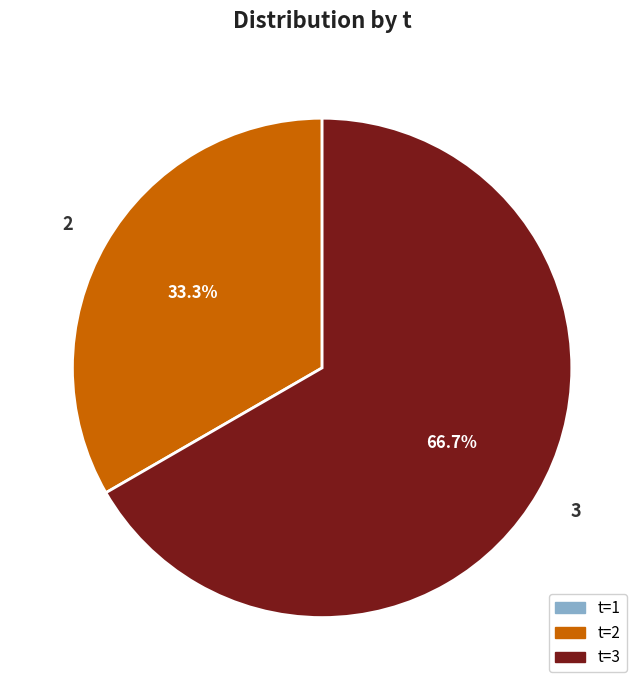

To the nearest percent, what is the difference between the largest and smallest slice percentages?

33%